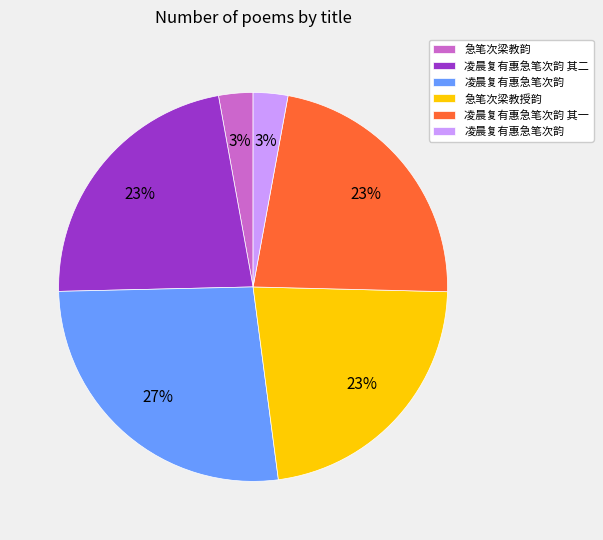

How many segments does this pie chart have?

6